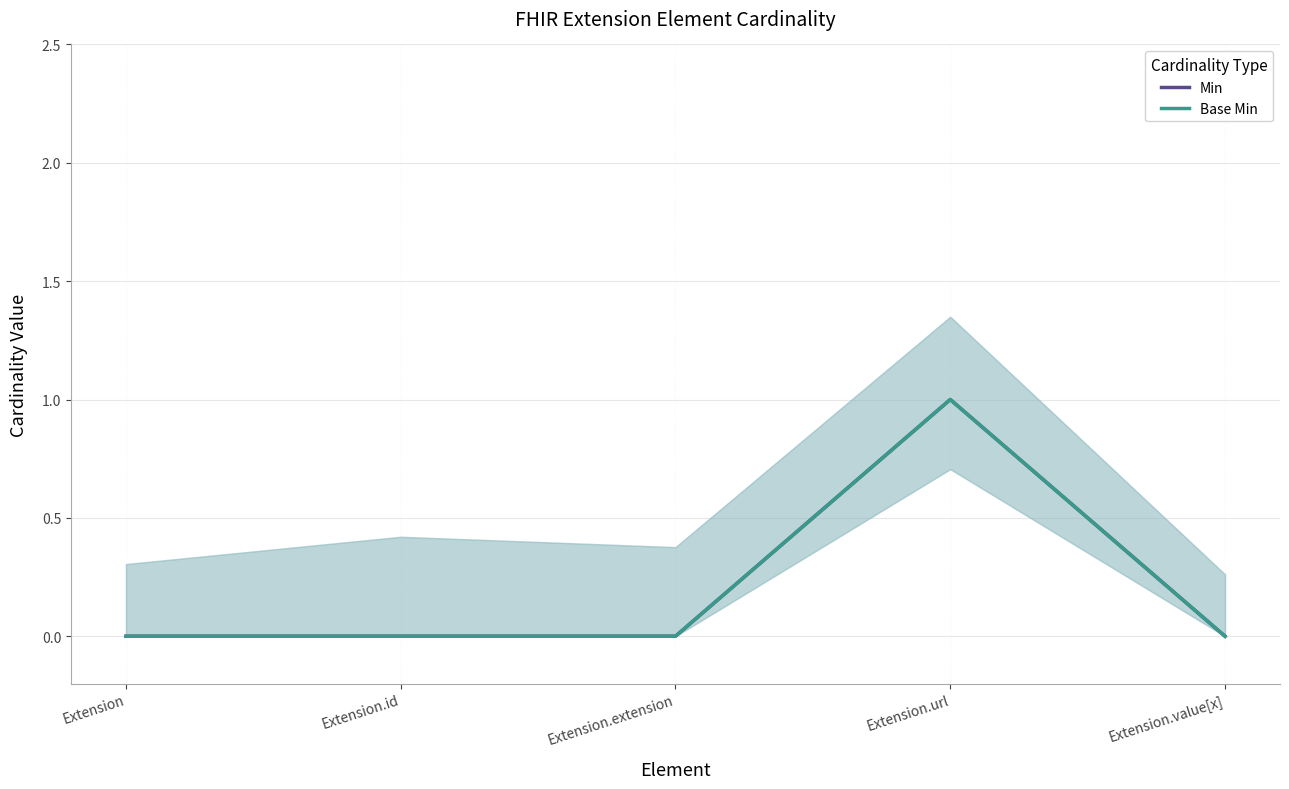

List the labels in order of Min value, largest first.

Extension.url, Extension, Extension.id, Extension.extension, Extension.value[x]